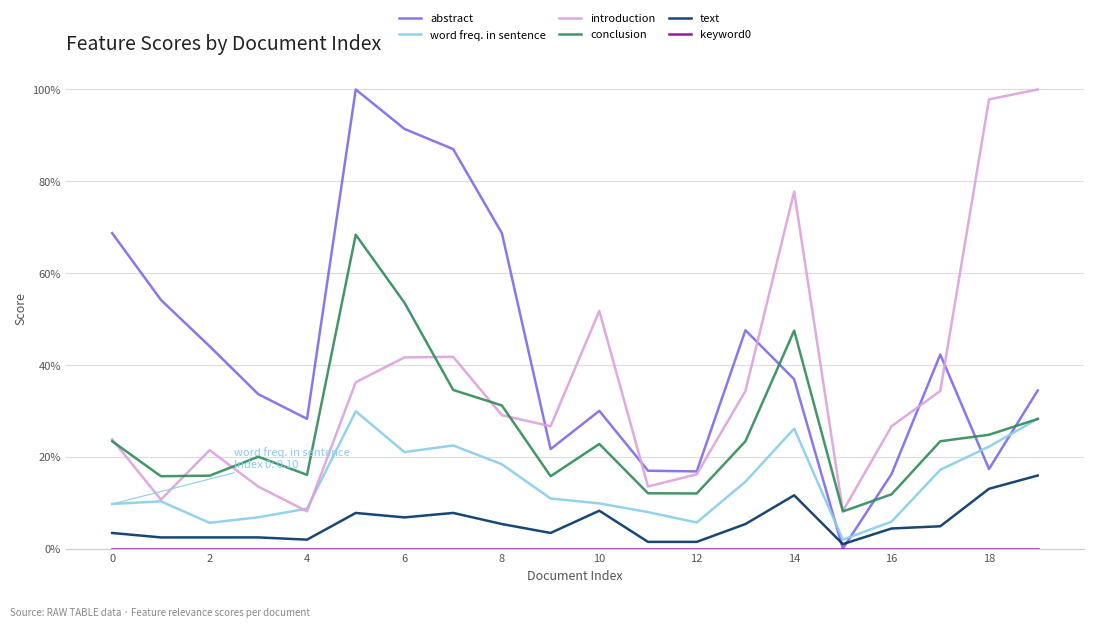

Is this an area chart (filled region under the line)?

No